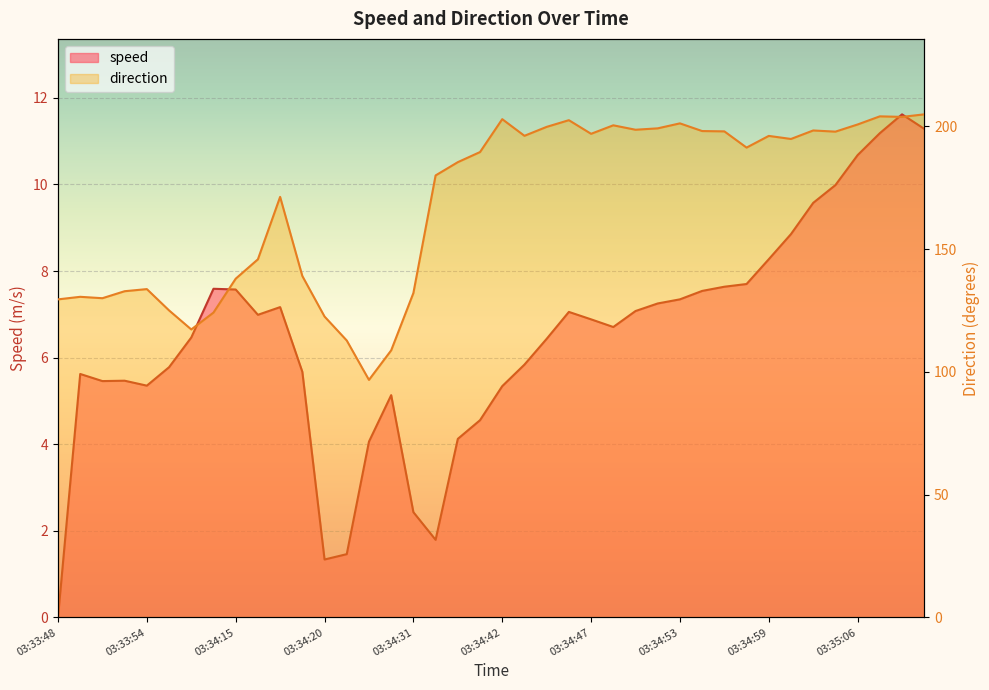

At which category does direction reach its first local peak?

03:33:49